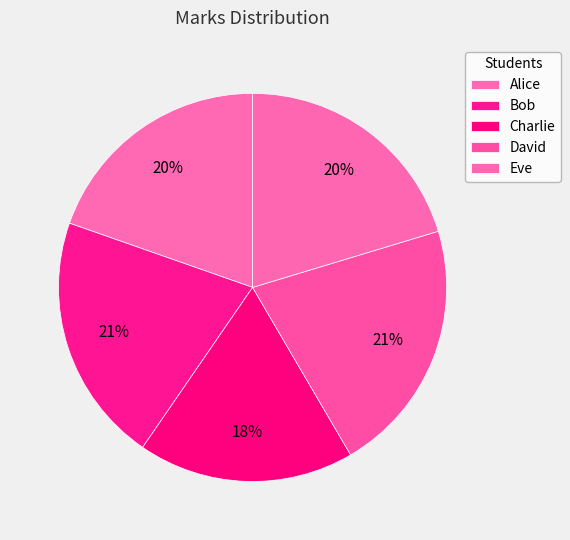

How many slices are in this pie chart?

5